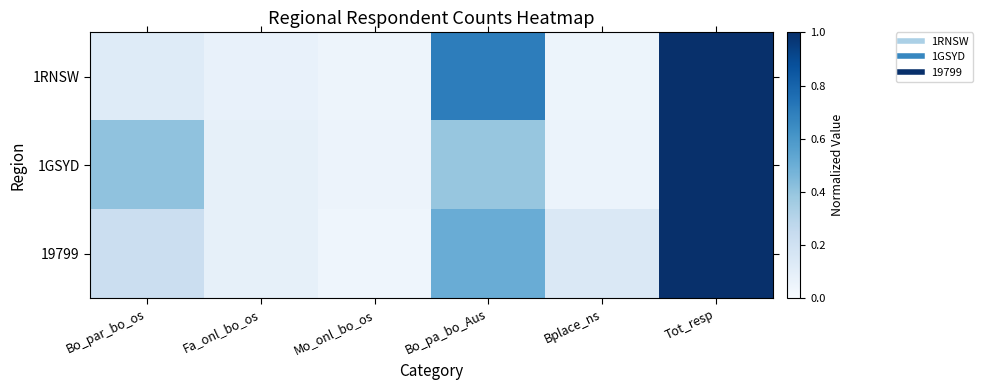

Between Bo_pa_bo_Aus and Bo_par_bo_os, which is larger?

Bo_pa_bo_Aus